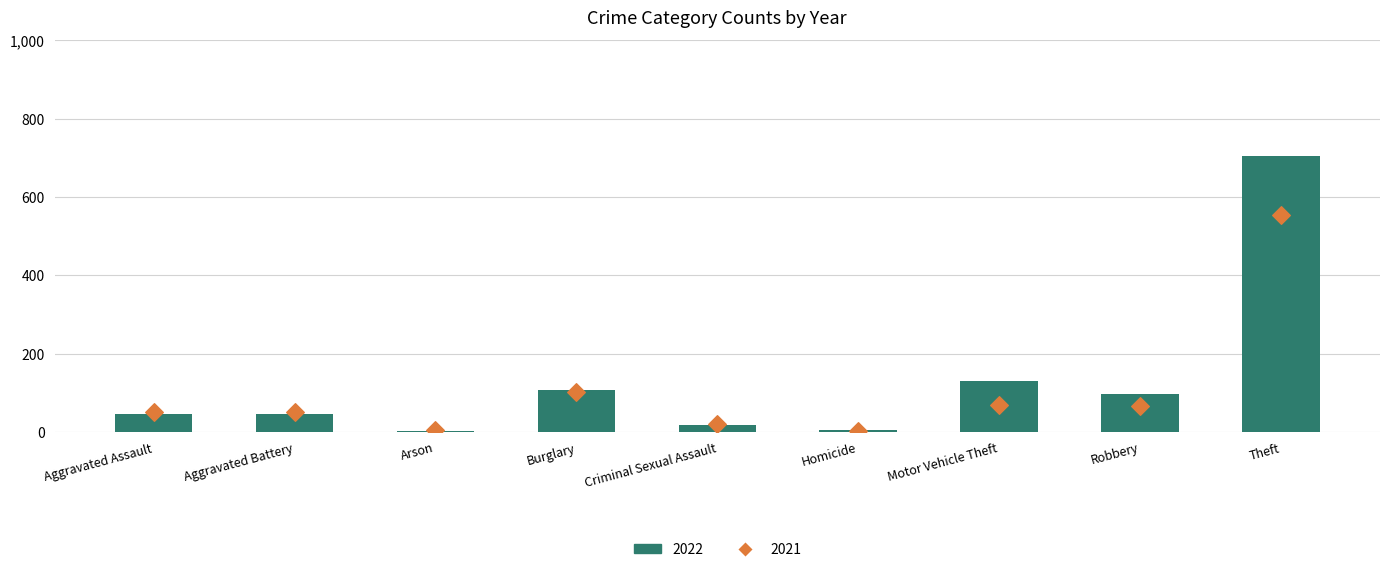

What are all the series names shown in the legend?

2022, 2021